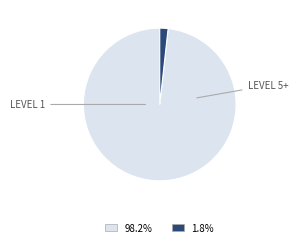

Does any single category account for the majority?

Yes